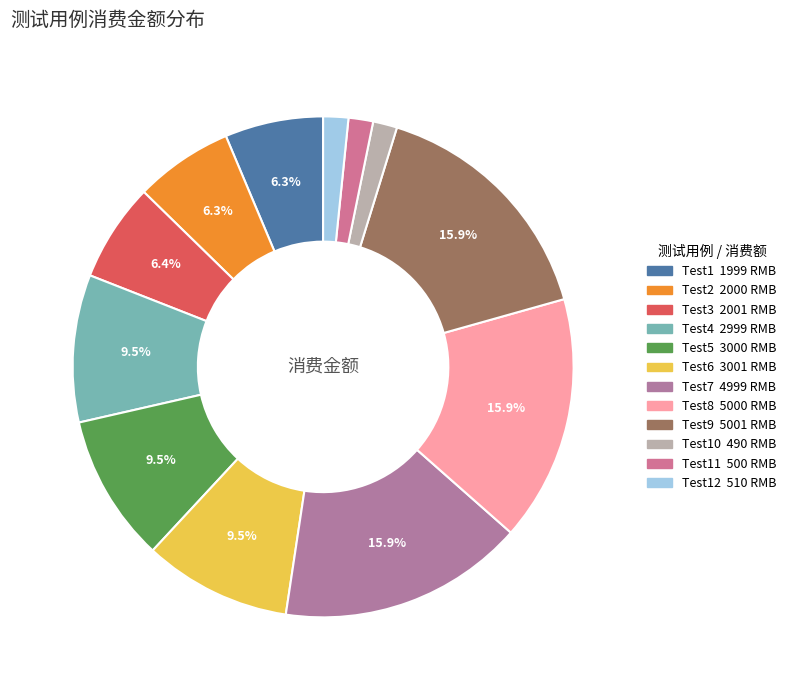

Rank the categories by value from lowest to highest.

Test10, Test11, Test12, Test1, Test2, Test3, Test4, Test5, Test6, Test7, Test8, Test9